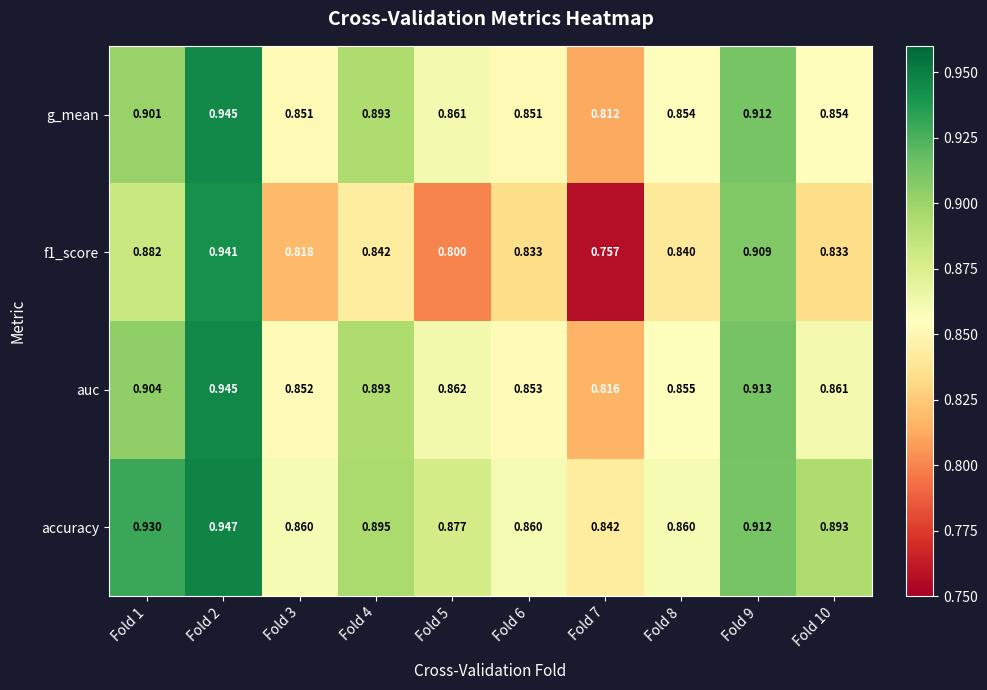

Is the value of accuracy at Fold 8 greater than the value of auc at Fold 2?

No